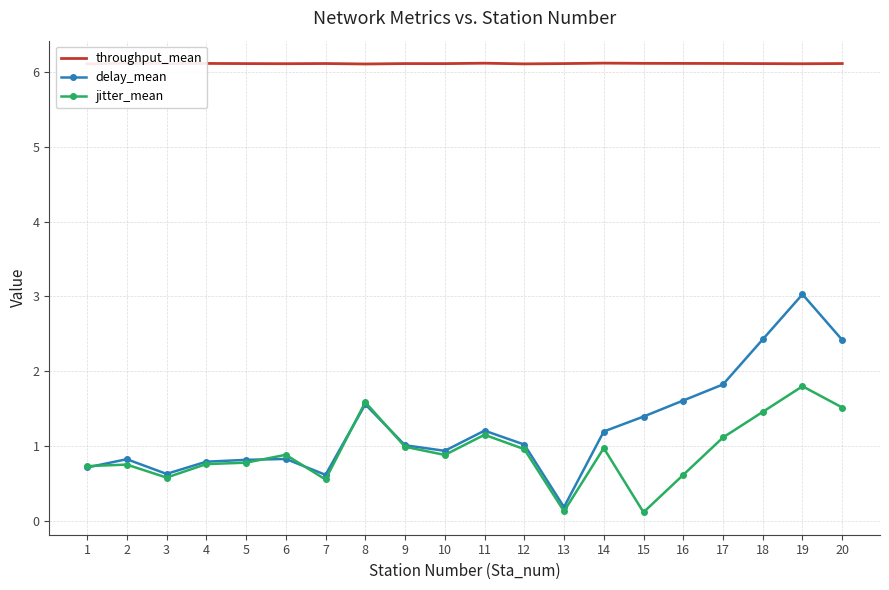

Is the value of throughput_mean at 9 greater than the value of jitter_mean at 5?

Yes